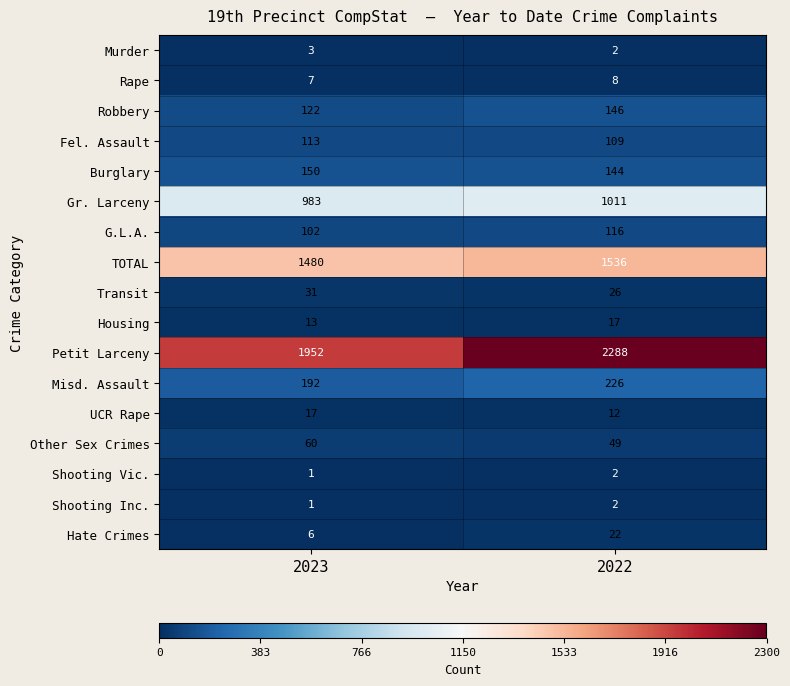

What is the sum of the Shooting Vic. values at 2023 and 2022?

3